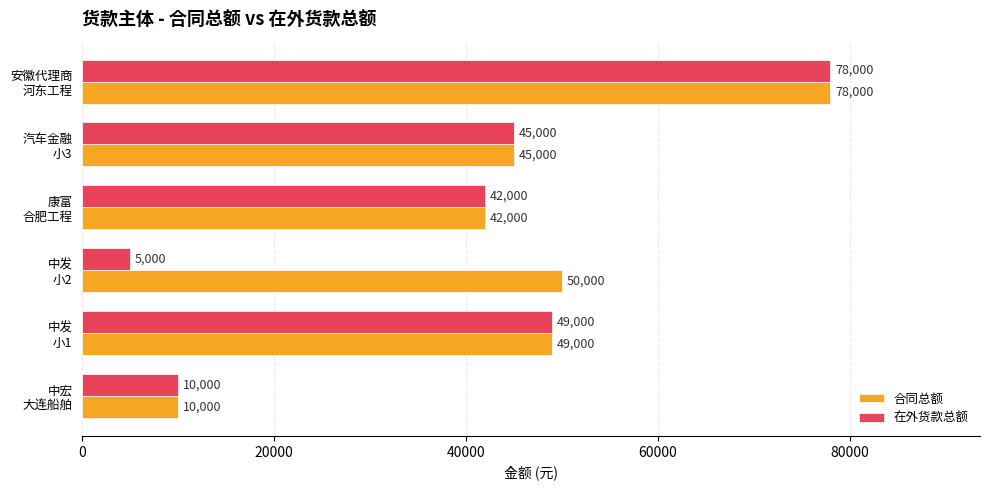

How many series are shown in this chart?

2